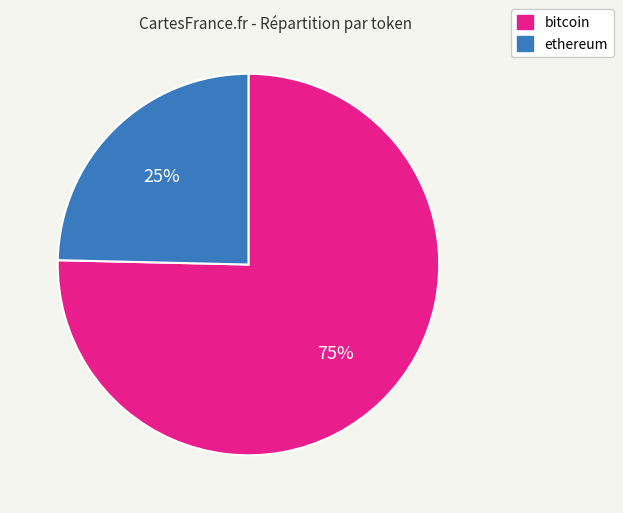

Does bitcoin represent more than half of the total?

Yes